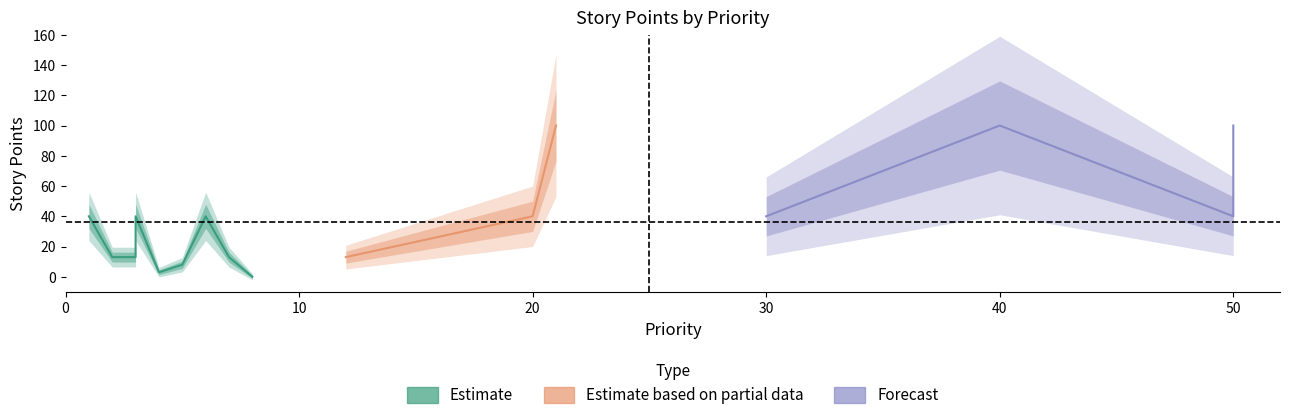

How many values exceed 40?

3